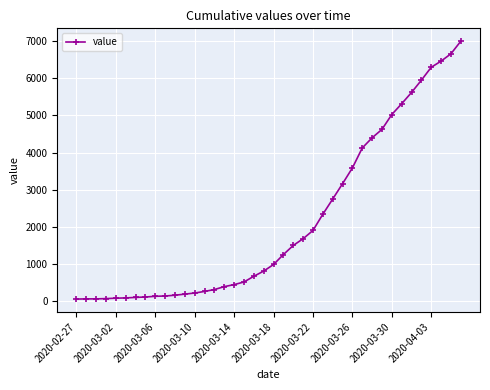

What is the greatest value displayed?

6995